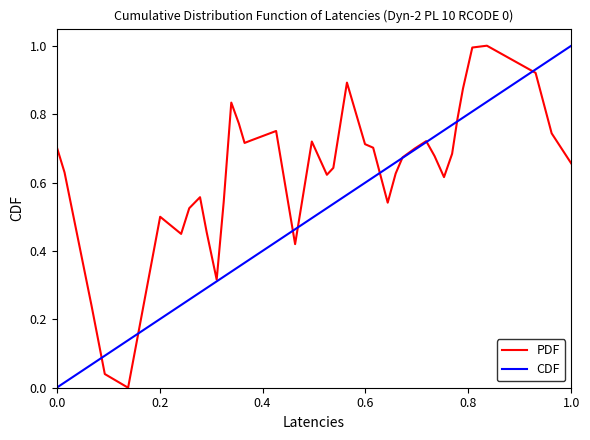

What is the greatest value displayed?

1.0